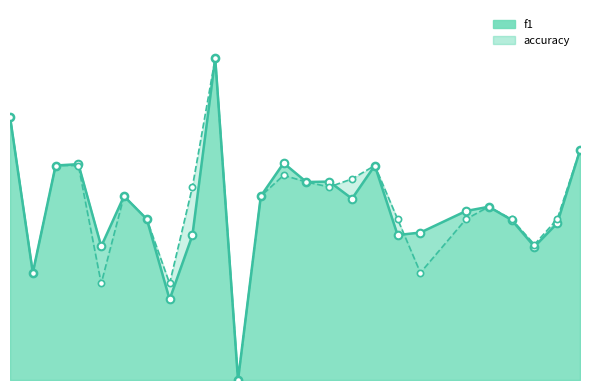

Which series has the widest spread of Y values?

f1